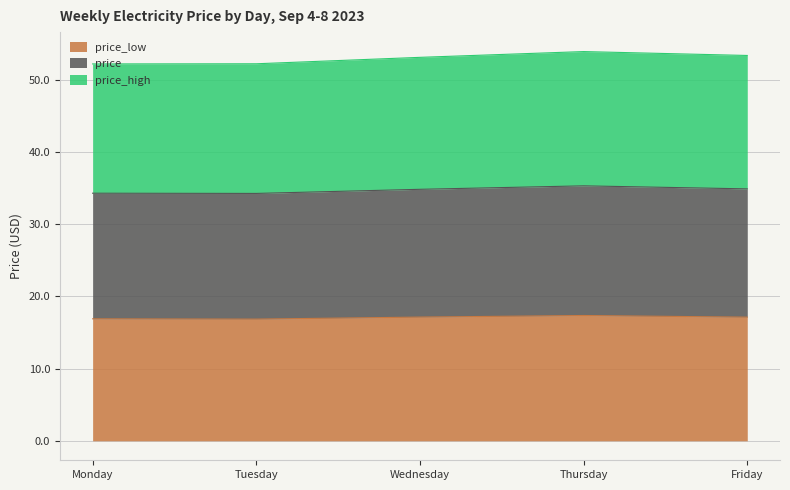

What is the value of the price point at the 3rd from the left?

34.8